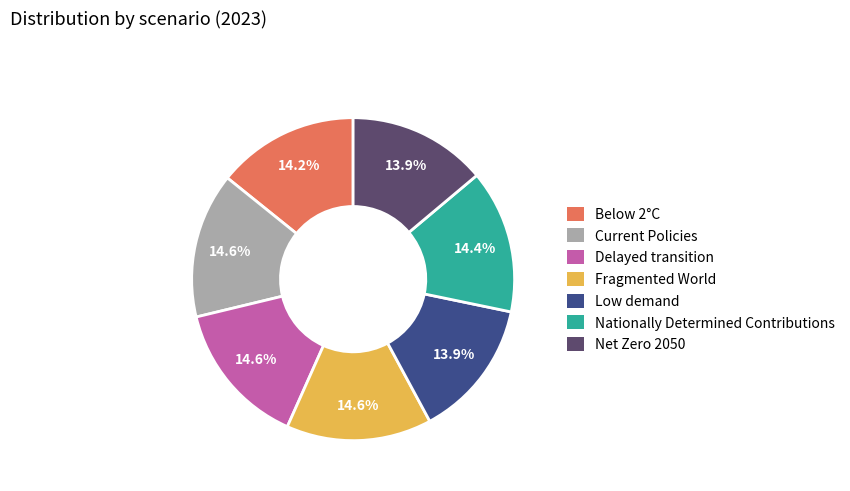

To the nearest percent, what is the difference between the largest and smallest slice percentages?

1%